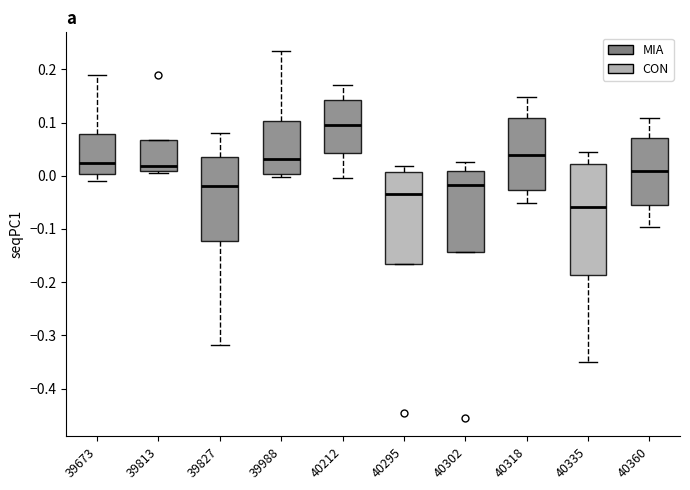

Reading left to right, transcribe this box plot: for each box, give where its median line is, the range the box spans, and where its two whiskers end, as read against the y-axis. The values are not printed on the chart, so give them approximately, as read against the axis.

39673: median 0.02, box 0.00 to 0.08, whiskers -0.01 to 0.19
39813: median 0.02, box 0.01 to 0.07, whiskers 0.01 (just below the box's lower edge) to 0.07
39827: median -0.02, box -0.12 to 0.03, whiskers -0.32 to 0.08
39988: median 0.03, box 0.00 to 0.10, whiskers 0.00 (just below the box's lower edge) to 0.23
40212: median 0.10, box 0.04 to 0.14, whiskers 0.00 to 0.17
40295: median -0.03, box -0.17 to 0.01, whiskers -0.17 to 0.02
40302: median -0.02, box -0.14 to 0.01, whiskers -0.14 to 0.03
40318: median 0.04, box -0.03 to 0.11, whiskers -0.05 to 0.15
40335: median -0.06, box -0.19 to 0.02, whiskers -0.35 to 0.04
40360: median 0.01, box -0.05 to 0.07, whiskers -0.10 to 0.11